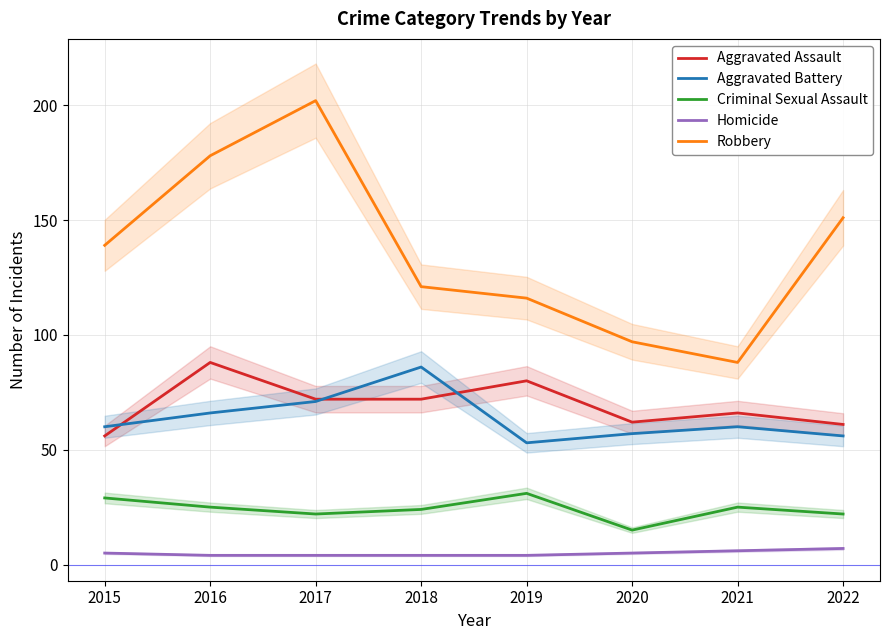

What is the difference between the Aggravated Battery values at 2016 and 2015?

6